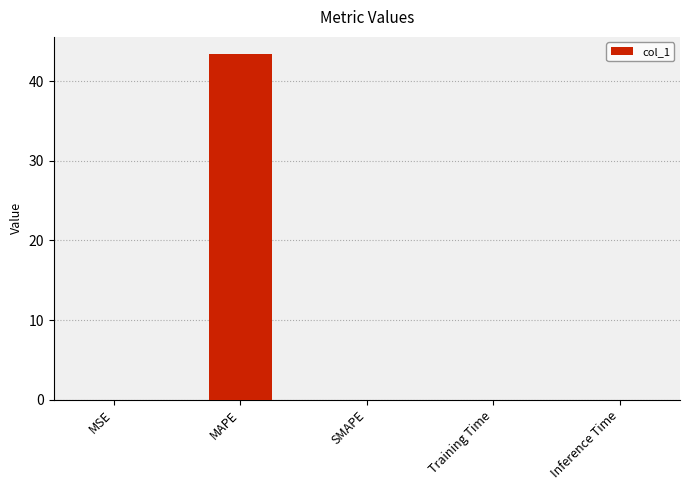

What is the sum of all values?

43.4